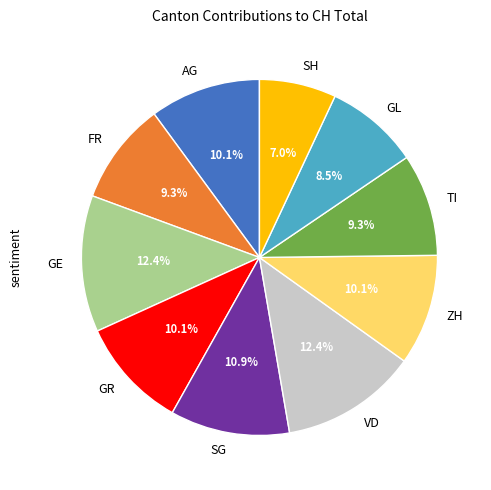

Does SH account for over 50% of the chart?

No